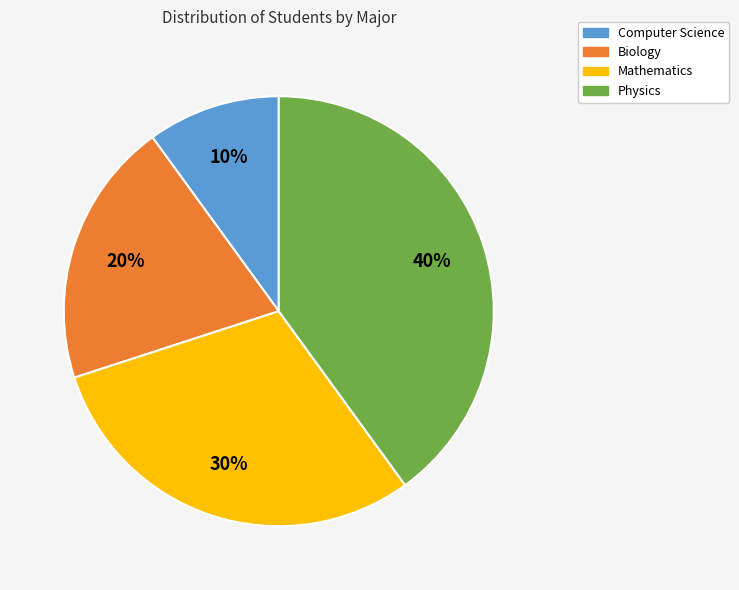

How many segments does this pie chart have?

4